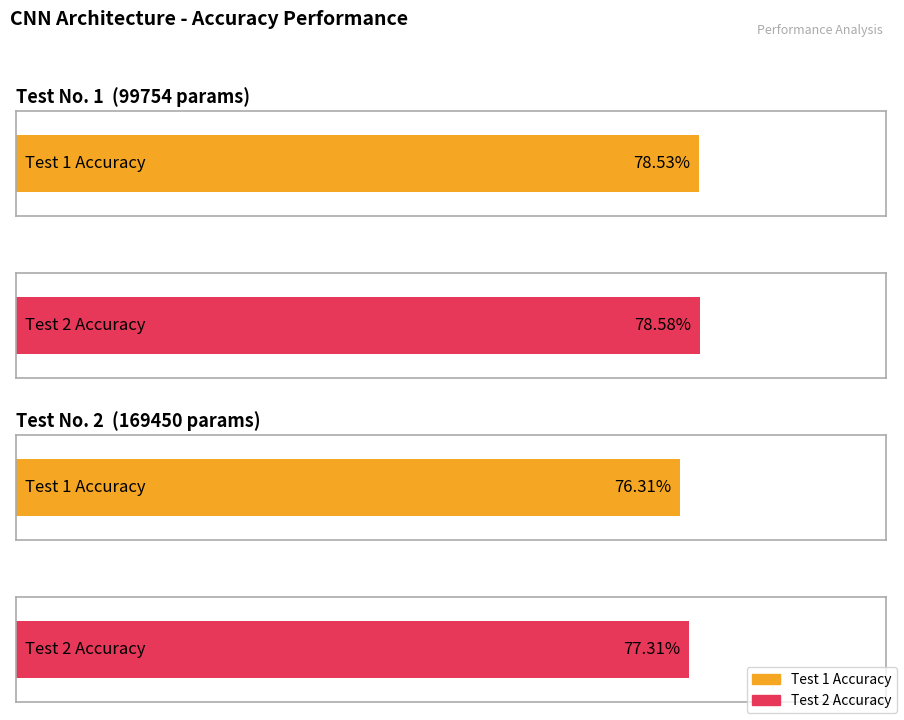

What is the average value of the Averaged Accuracy (Test 1) series?

0.8